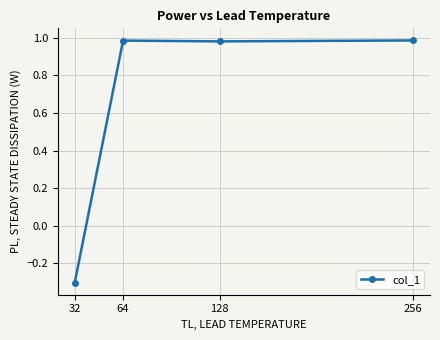

At which category does the chart reach its minimum across all series?

32